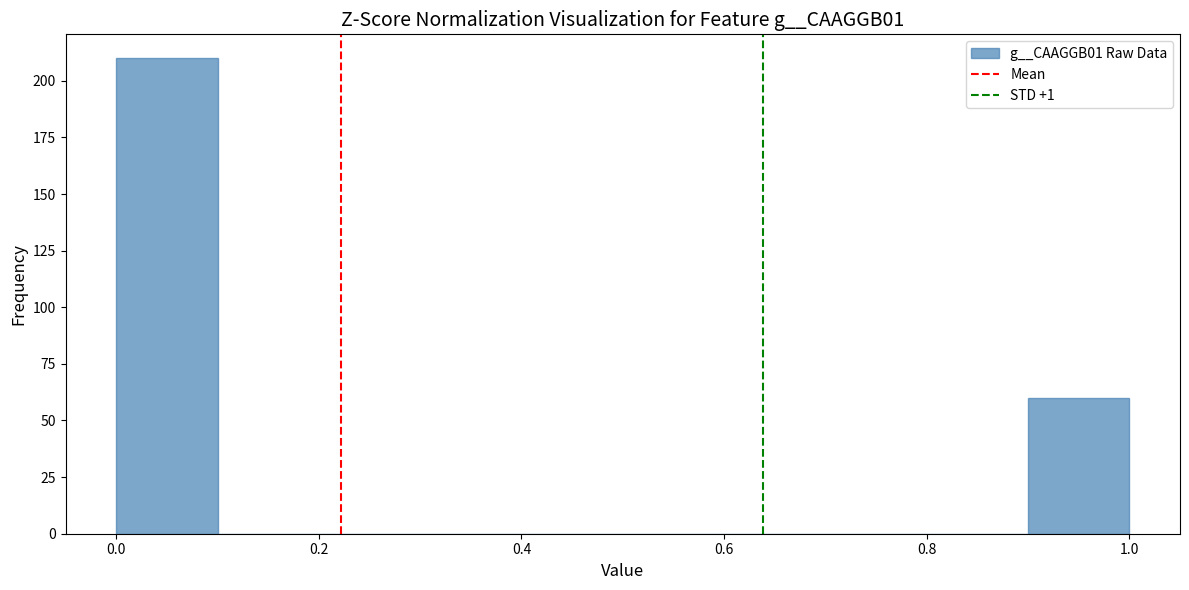

Reading left to right, transcribe this chart: for each bar, give the range it covers on the x-axis and its height. The values are not printed on the chart, so give them approximately, as read against the axis.

0.0 to 0.1: 210
0.1 to 0.2: 0
0.2 to 0.3: 0
0.3 to 0.4: 0
0.4 to 0.5: 0
0.5 to 0.6: 0
0.6 to 0.7: 0
0.7 to 0.8: 0
0.8 to 0.9: 0
0.9 to 1.0: 60